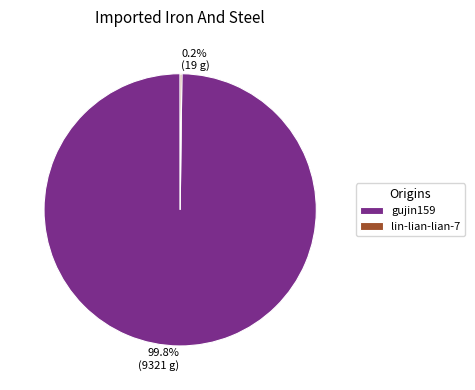

What percentage is NOT represented by gujin159?

0.2%